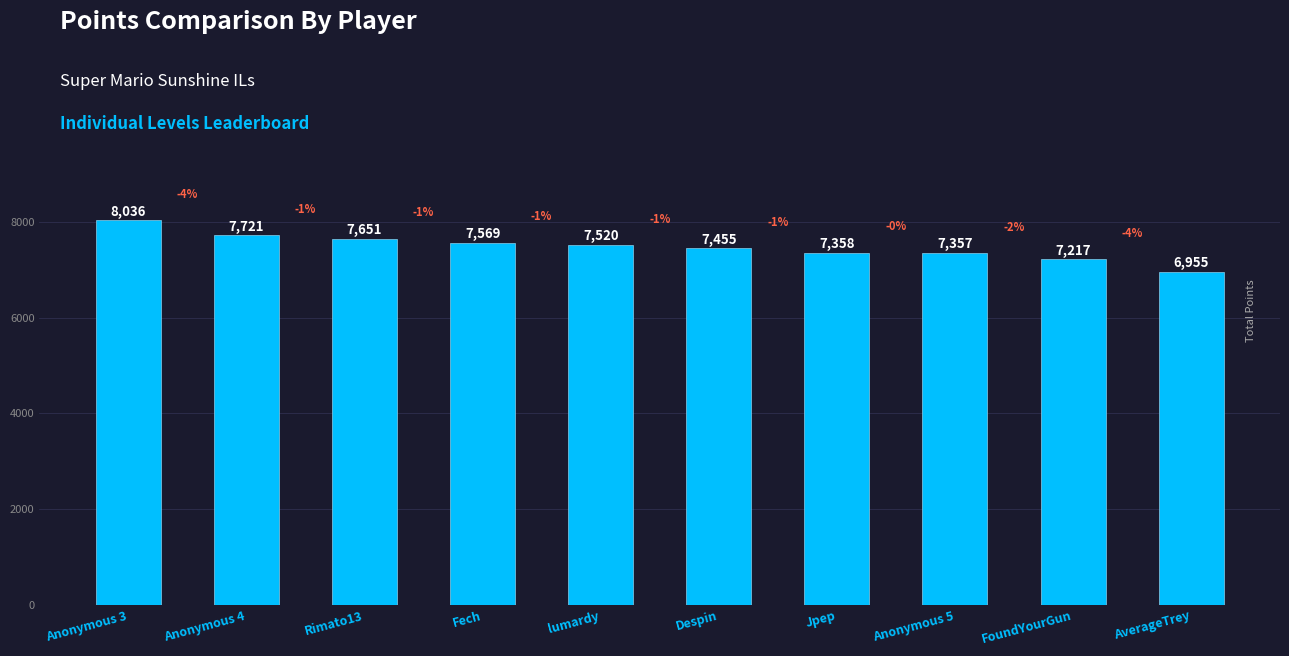

The chart shows a value of 11825 at lumardy. True or false?

False